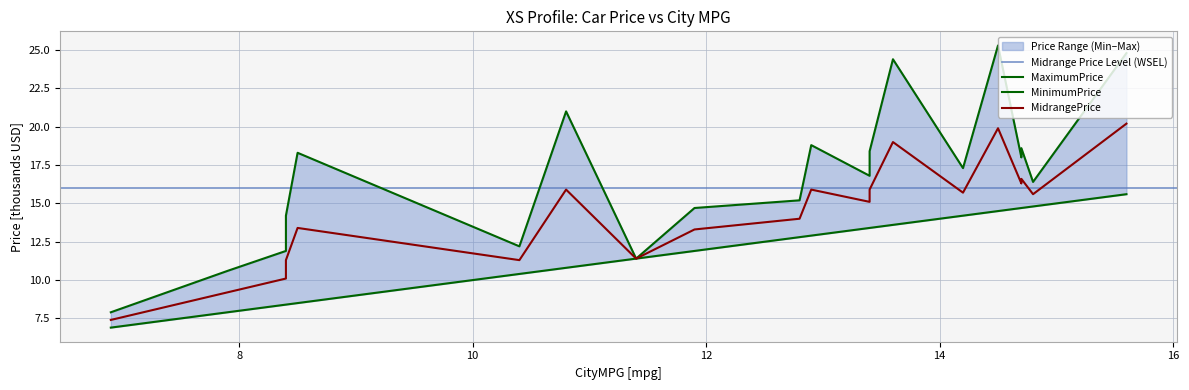

What is the label of the 17th point from the left?

14.7